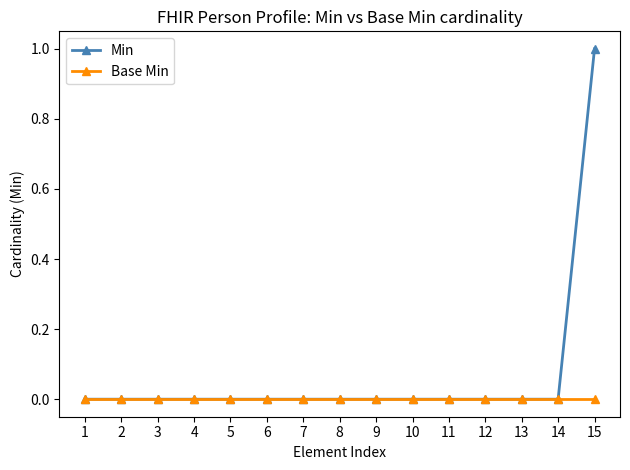

Which series has the widest spread of values?

Min